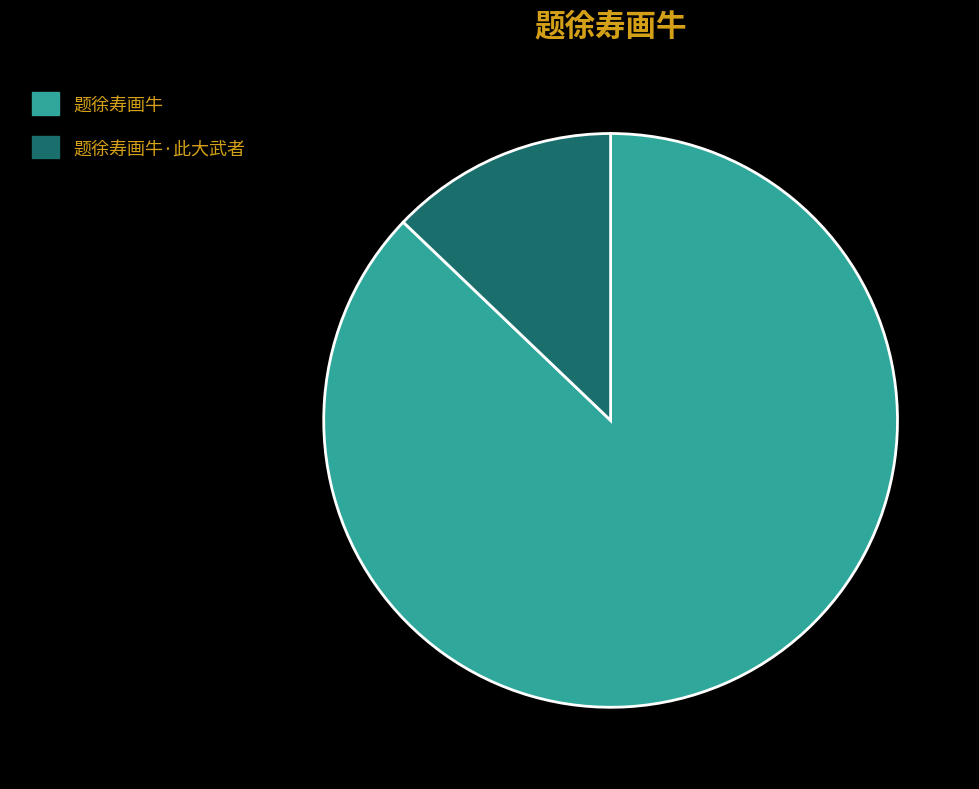

Is the sum of 题徐寿画牛·此大武者 and 题徐寿画牛 greater than half?

Yes